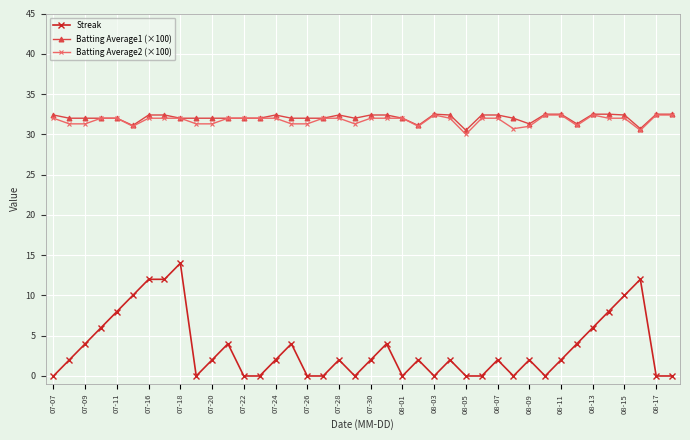

Count the number of categories in the chart.

40